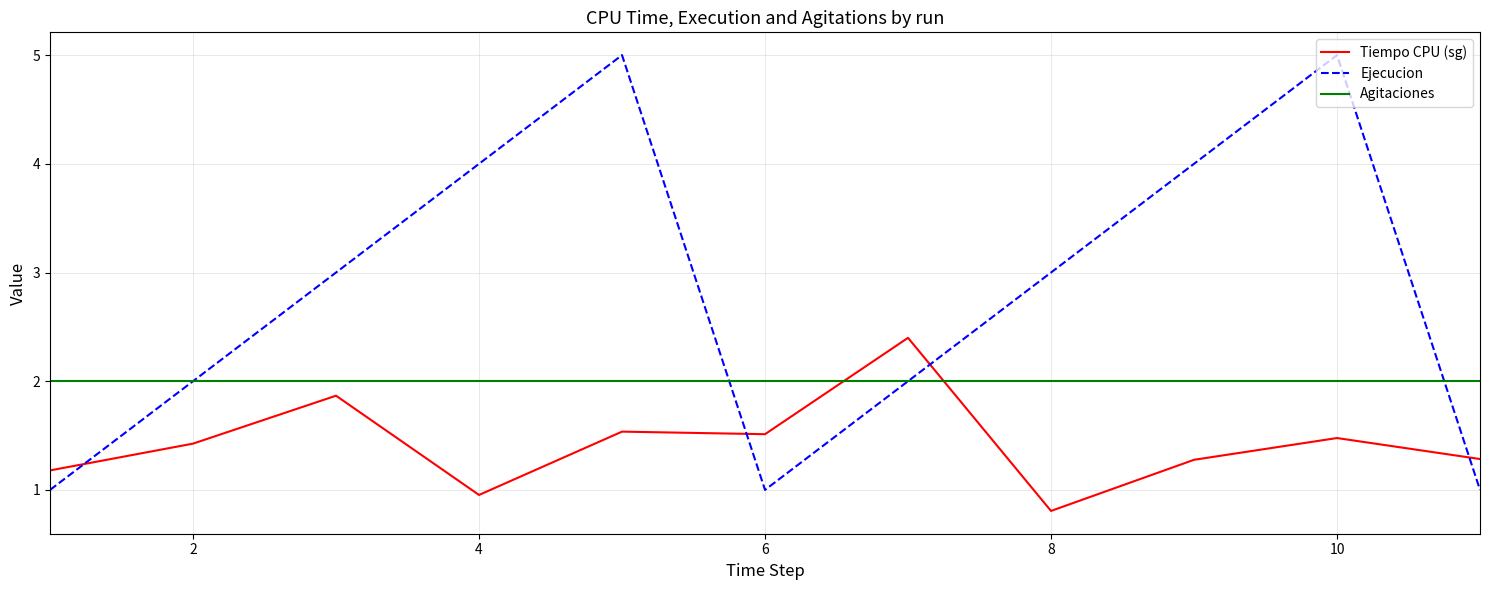

What is the maximum value shown in the chart?

5.0